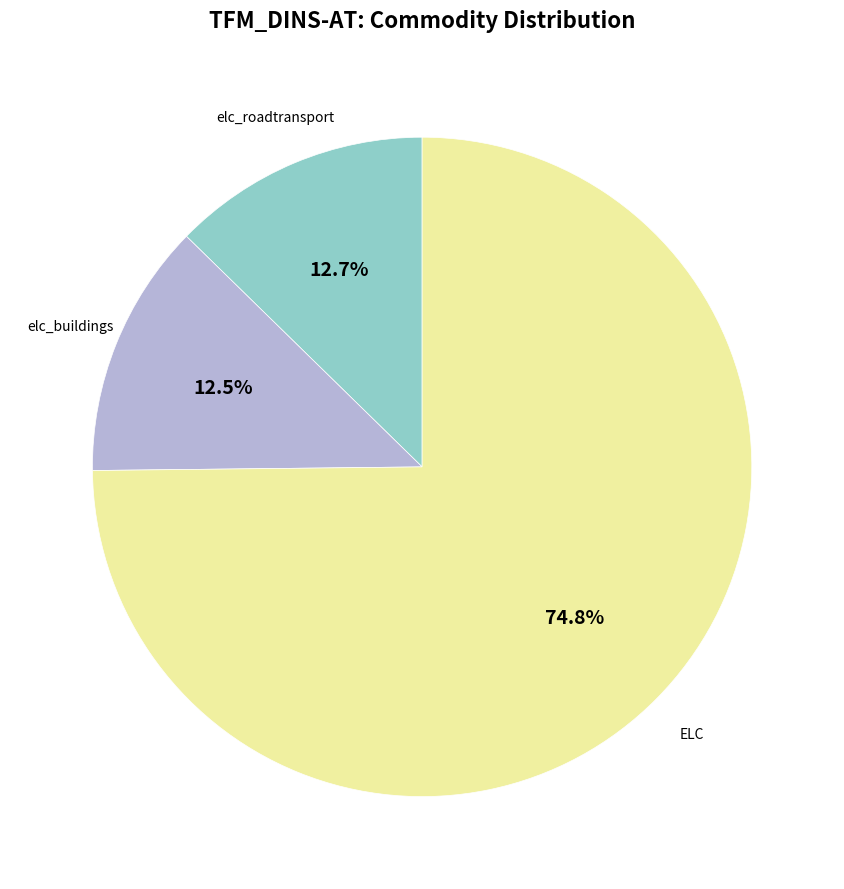

How many segments does this pie chart have?

3